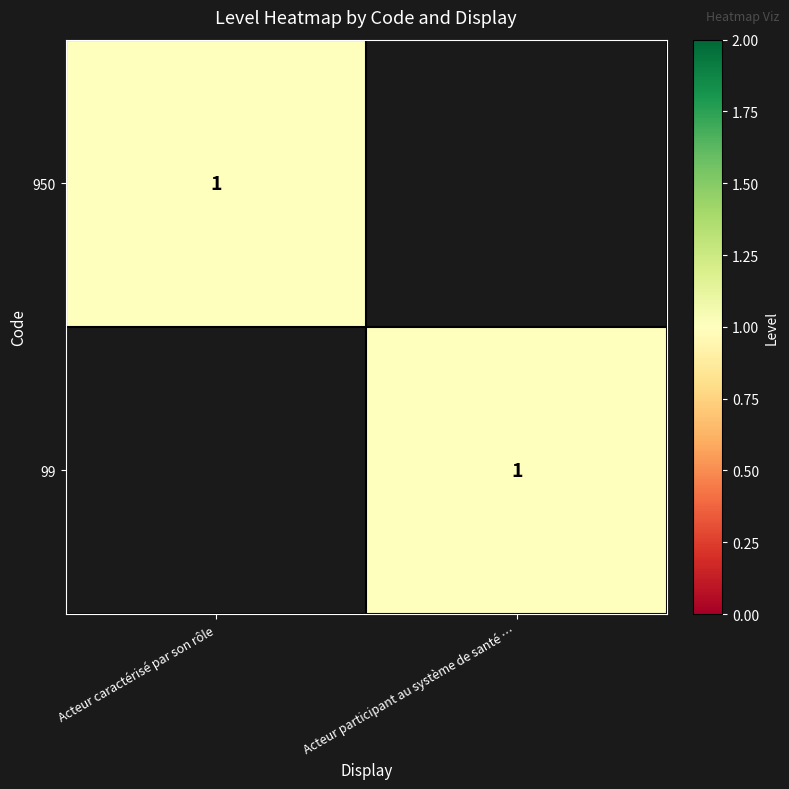

Between Acteur participant au système de santé … and Acteur caractérisé par son rôle, which is larger?

Acteur caractérisé par son rôle